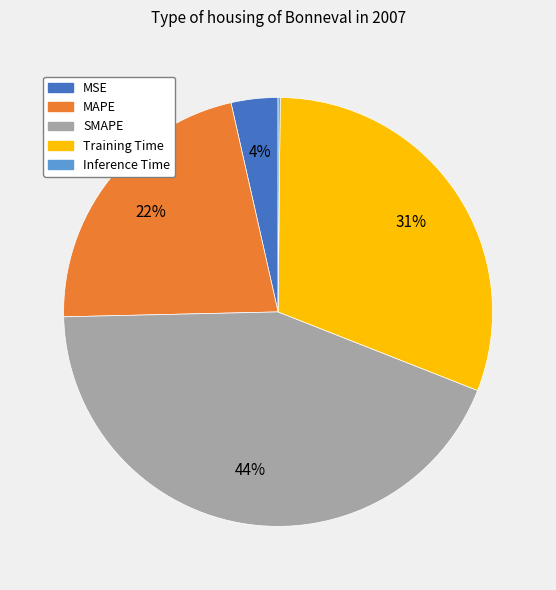

Combined, do MAPE and SMAPE account for over 50%?

Yes